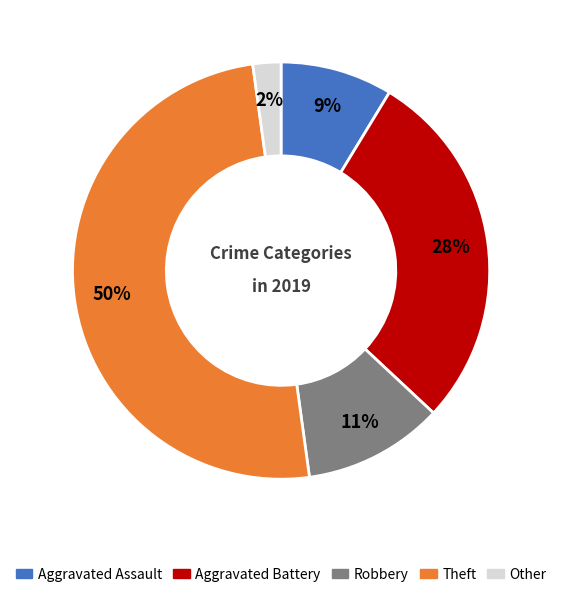

Which category has the biggest portion of the pie?

Theft